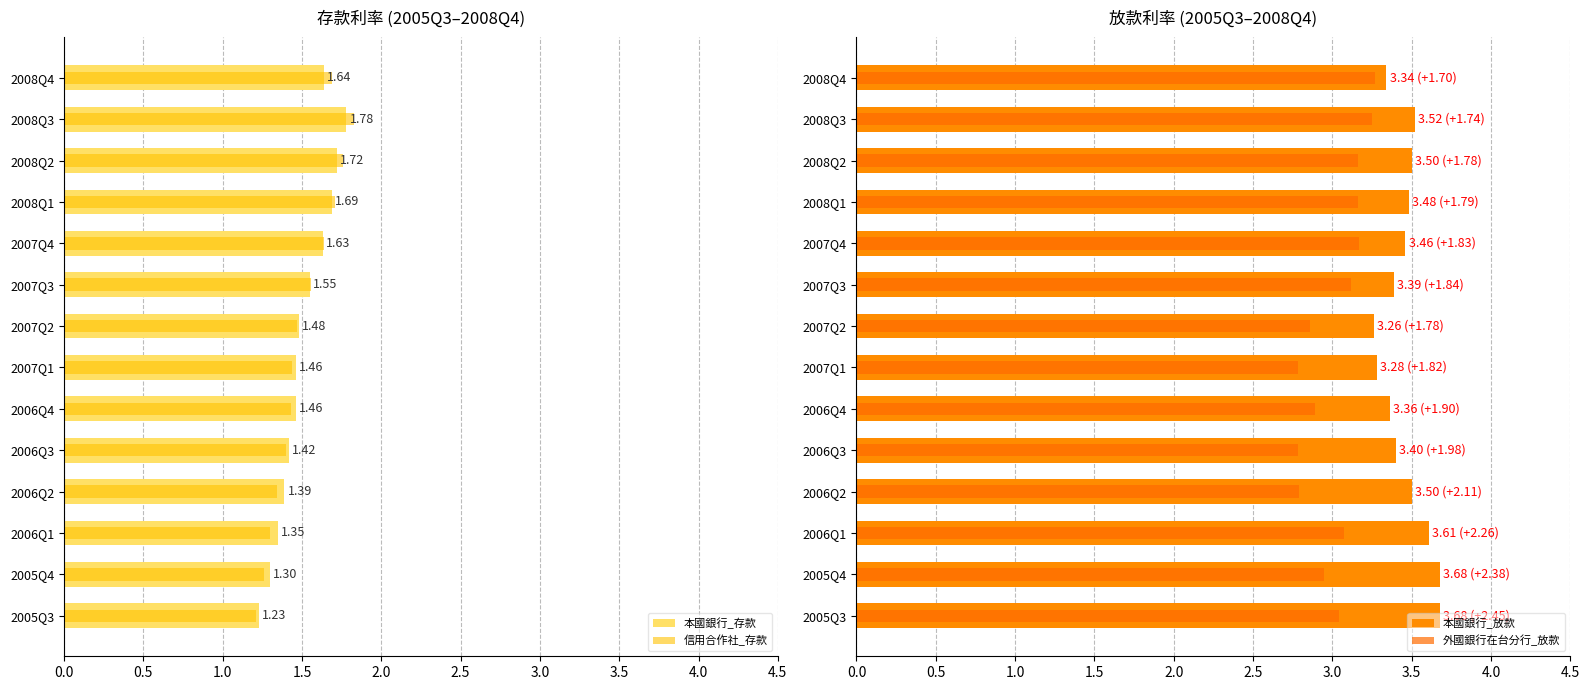

At 2008Q1, list the series in order from largest to smallest.

本國銀行_放款, 外國銀行在台分行_放款, 信用合作社_存款, 本國銀行_存款